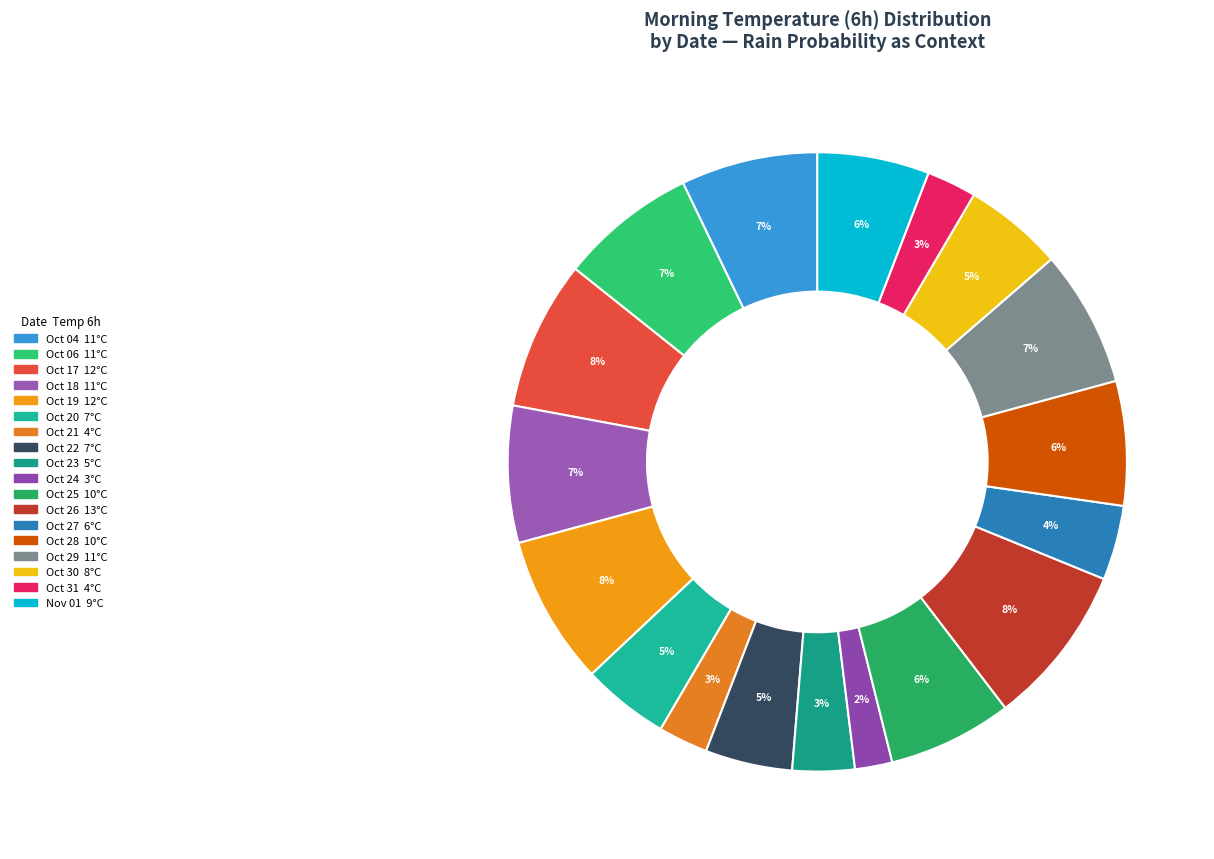

Is there a majority slice in this chart?

No